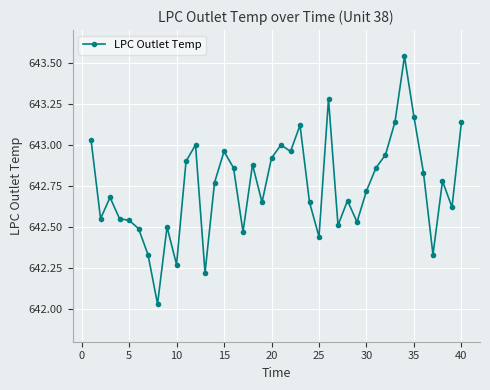

True or false: there are more than 0 points higher than both neighbors.

True